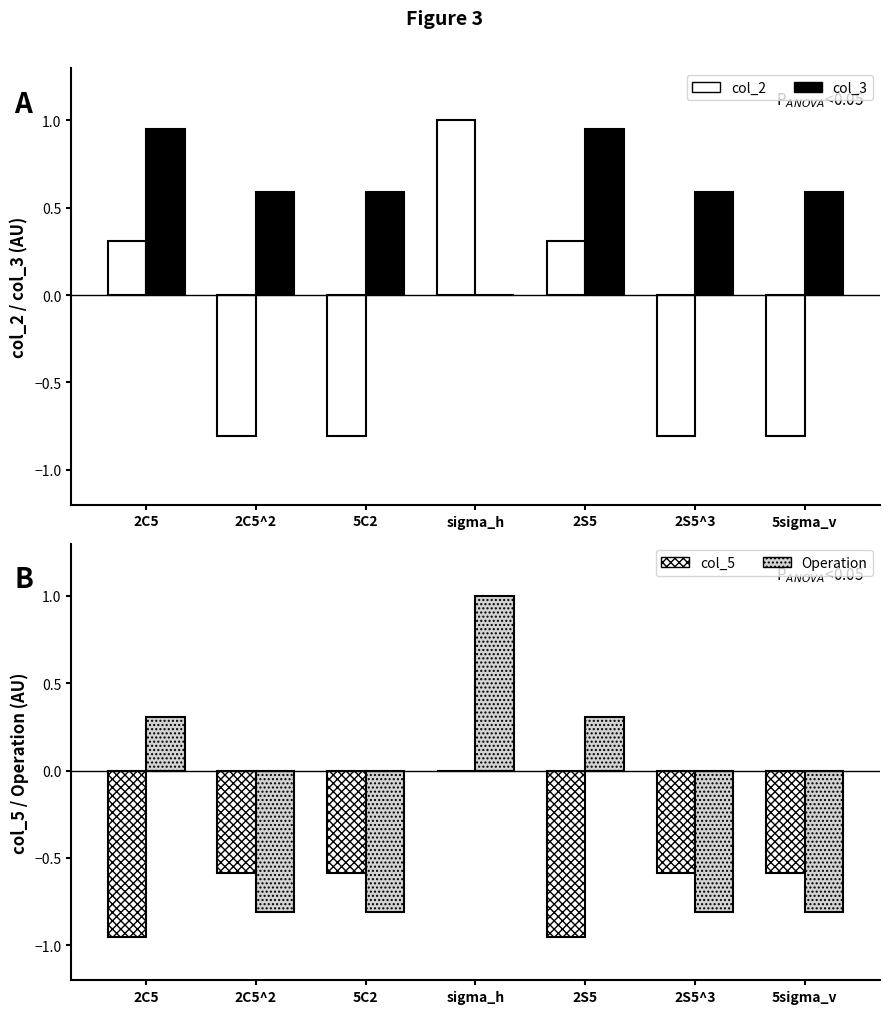

What is the value of the col_2 bar at the 7th from the left?

-0.8